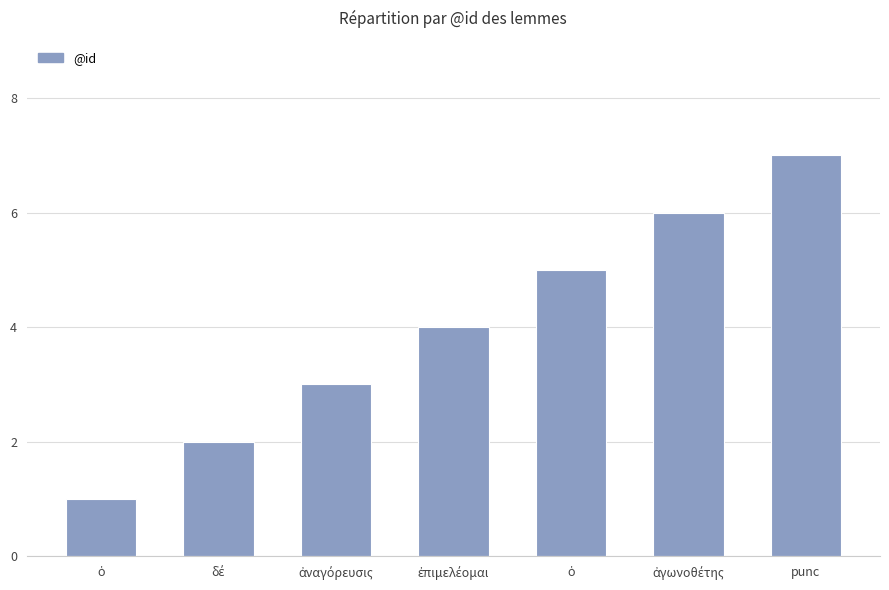

What is the greatest value displayed?

7